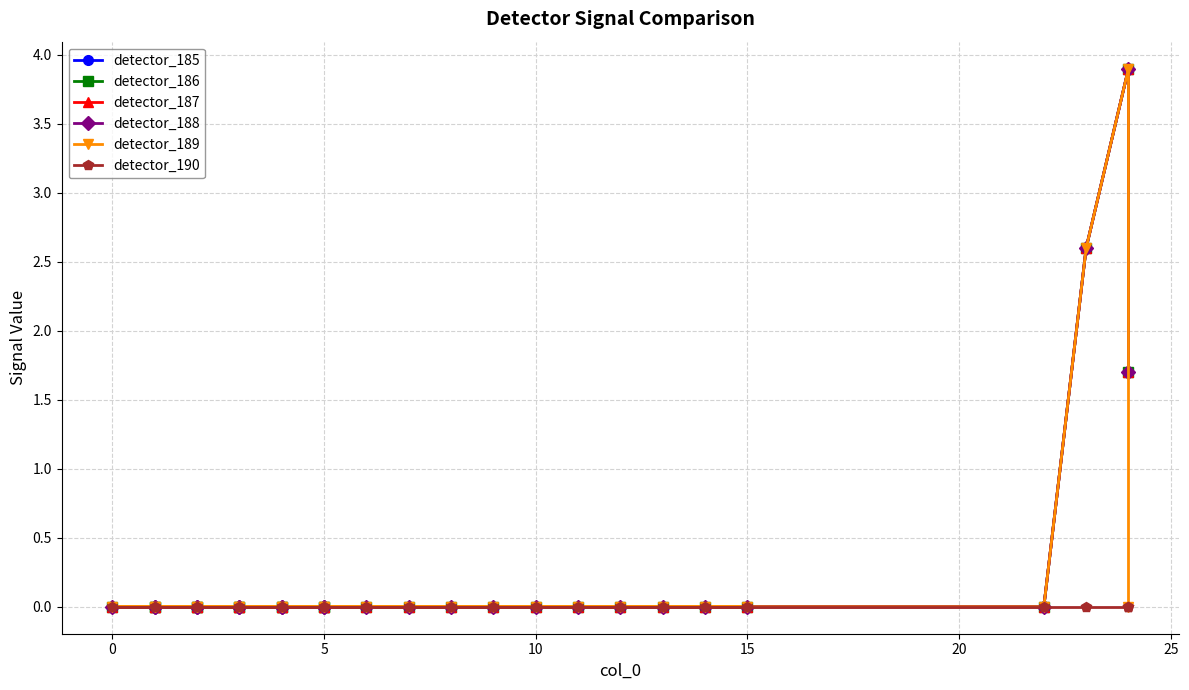

What are all the series names shown in the legend?

detector_185, detector_186, detector_187, detector_188, detector_189, detector_190